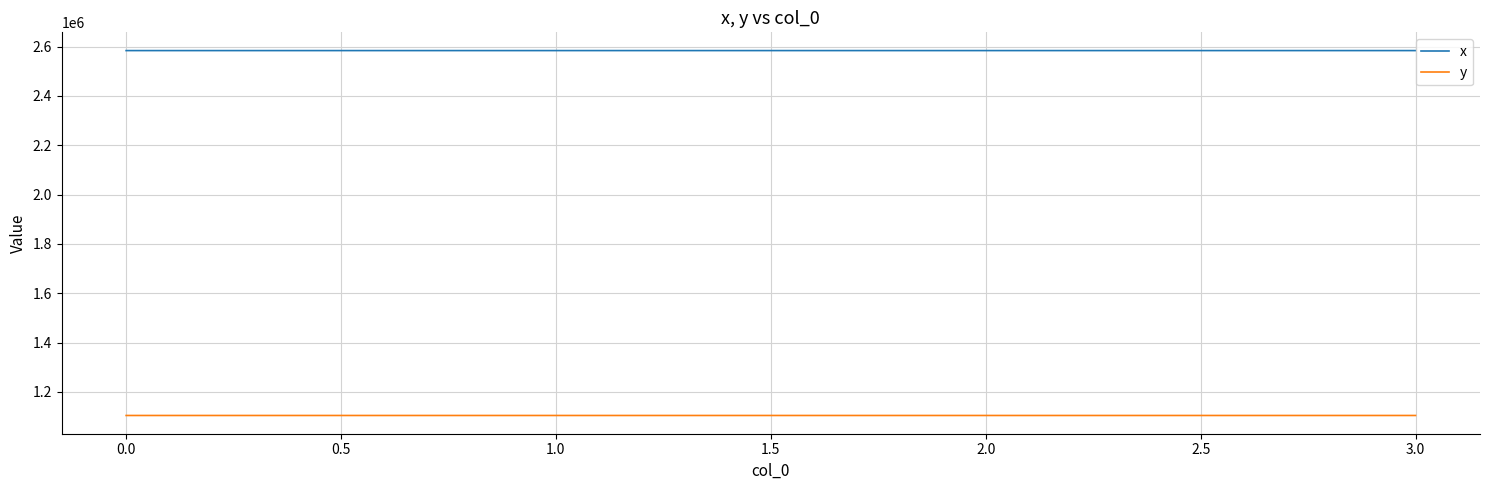

The value of x at 2.0 is 1437358.6. True or false?

False